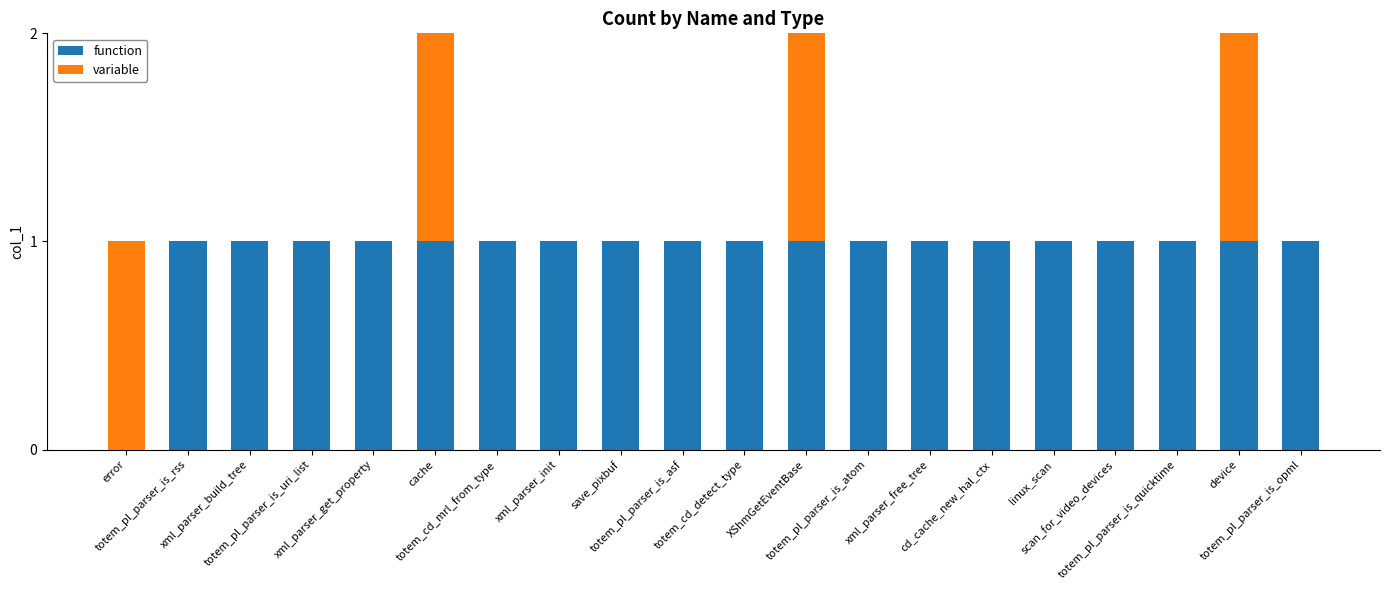

The value of function at save_pixbuf is 1. True or false?

True